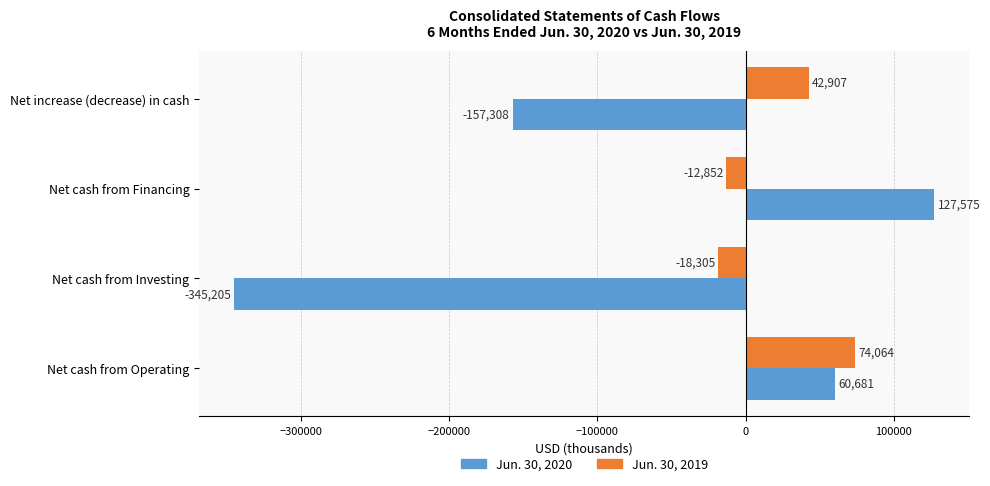

Between Net cash from Investing and Net increase (decrease) in cash, which series saw the biggest shift?

Jun. 30, 2020